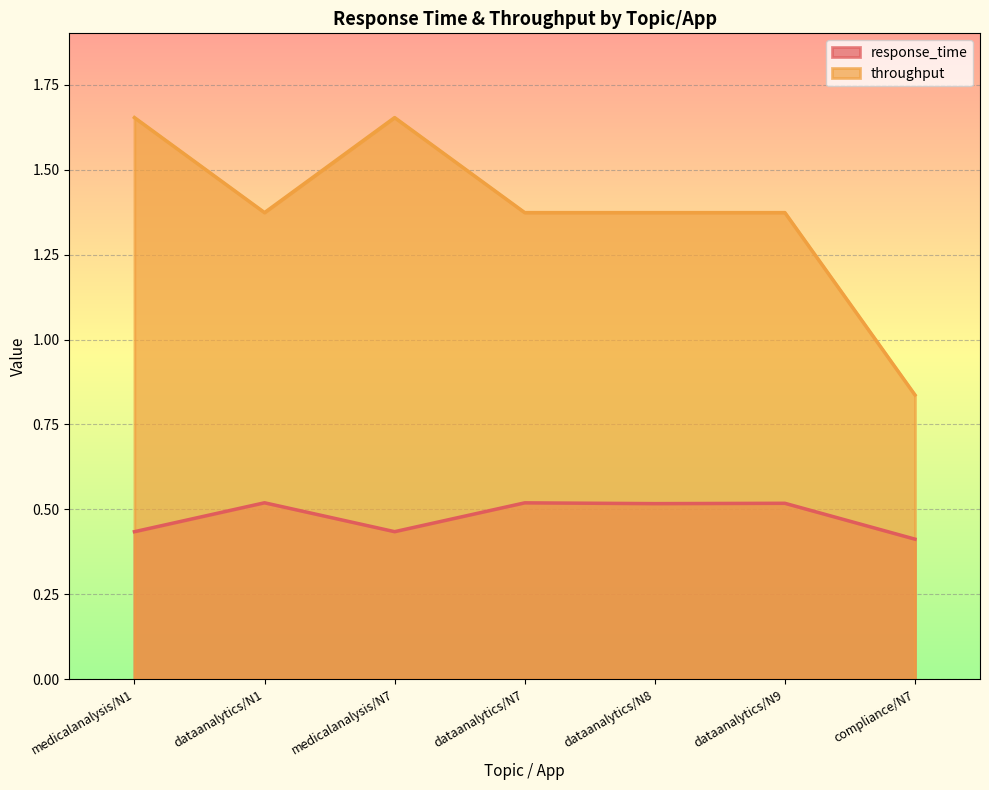

What value does the throughput series have at dataanalytics/N8?

1.4